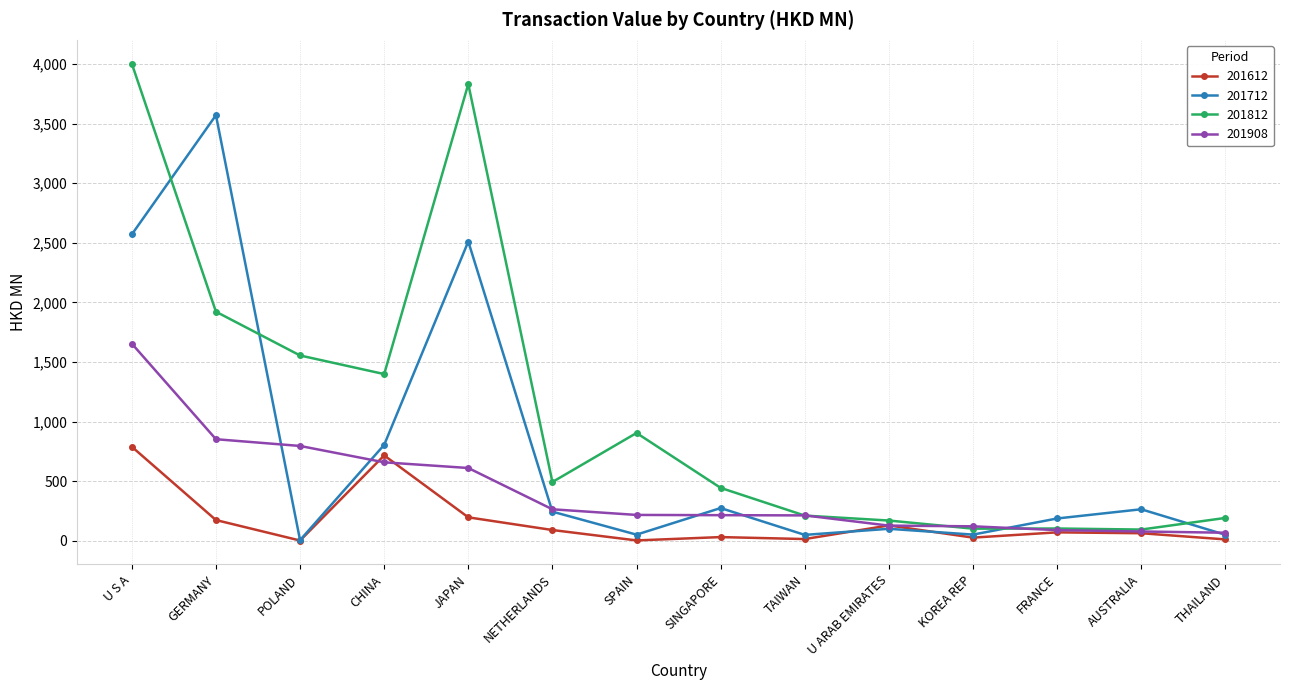

What position from the right is CHINA?

11